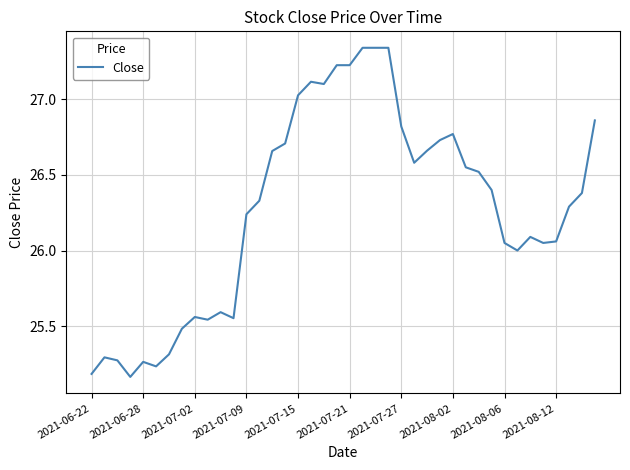

How many lines are shown in the chart?

1